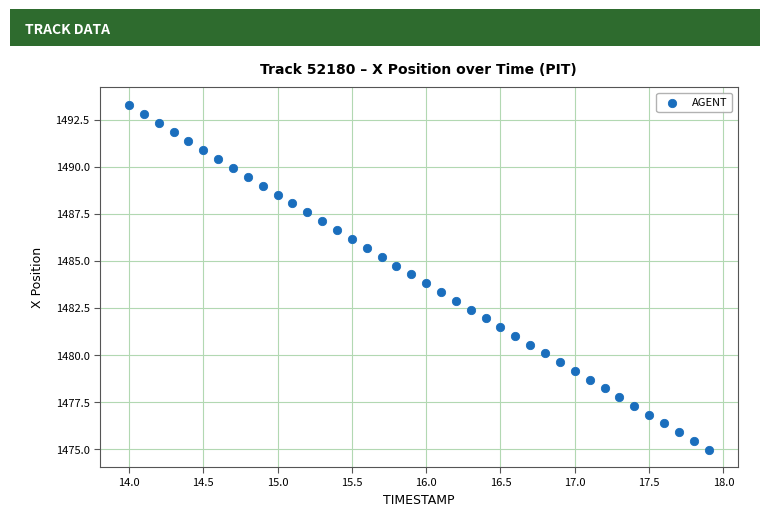

What is the range of X values (max minus min)?

3.9